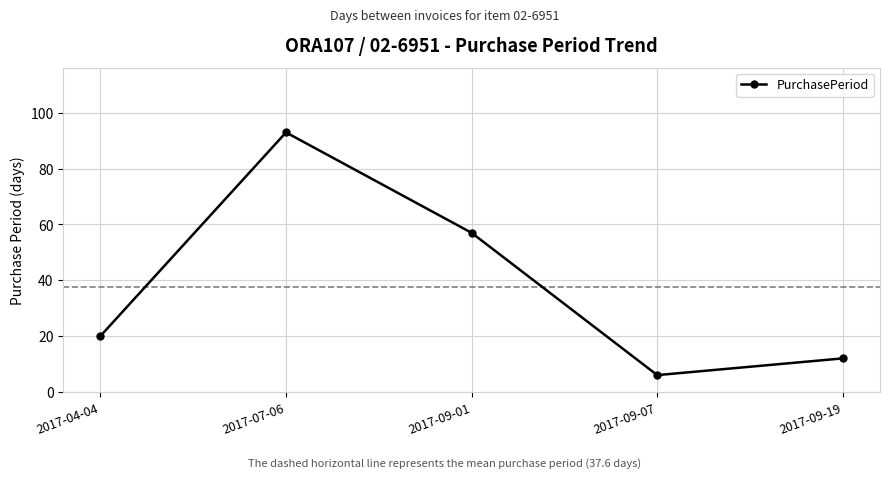

Reading right to left, transcribe all the data shown in this chart.

2017-09-19=12	2017-09-07=6	2017-09-01=57	2017-07-06=93	2017-04-04=20